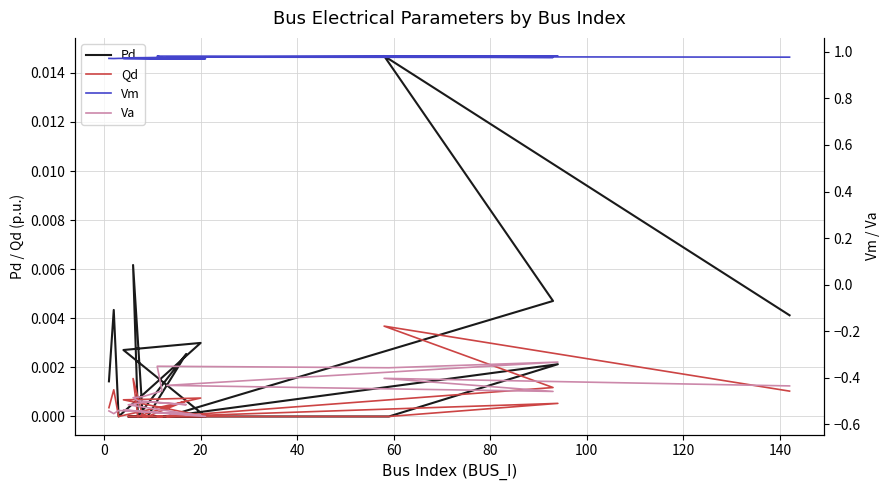

Which series has the widest spread of values?

Va